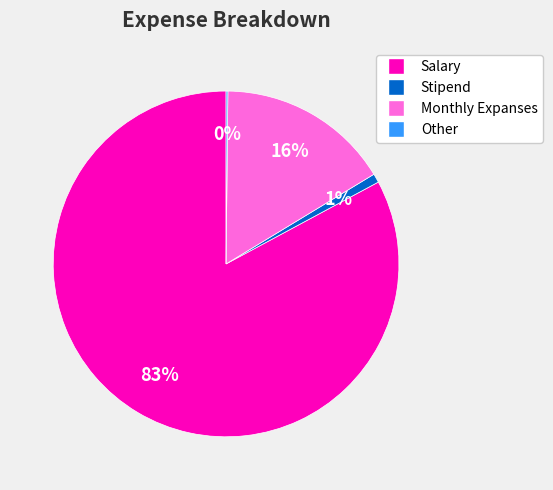

What is the largest slice in the pie chart?

Salary